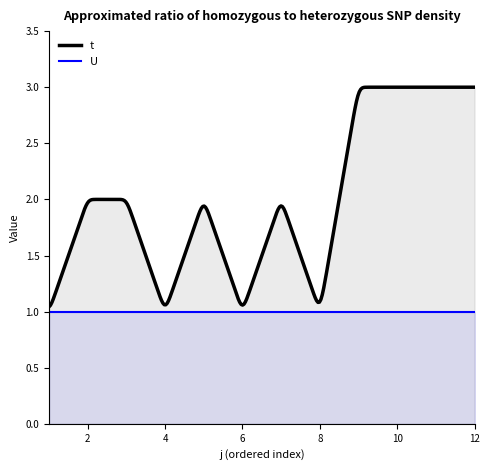

What is the spread (max minus min) of values at 5?

1